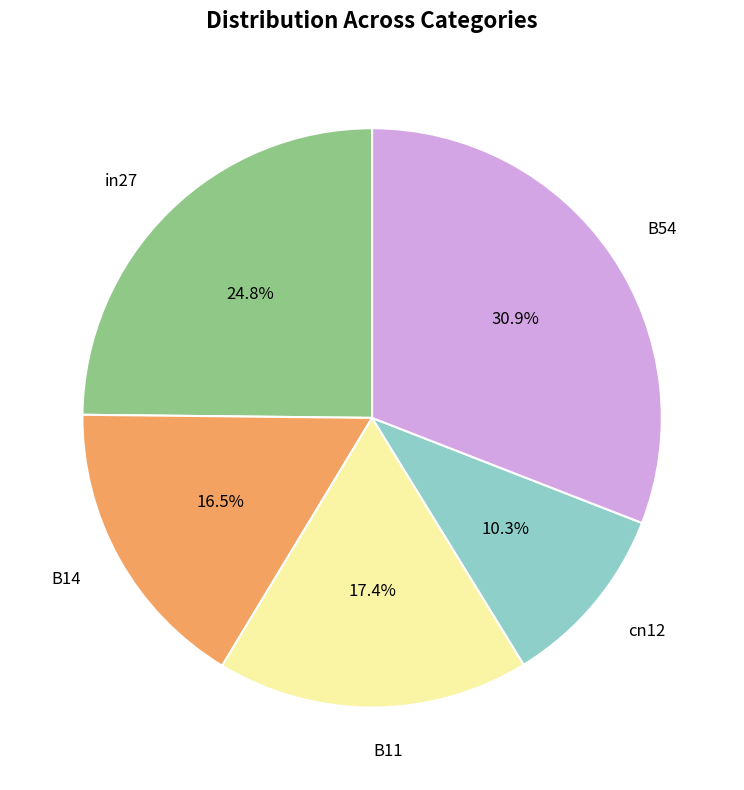

Is there any slice that represents more than half of the pie?

No